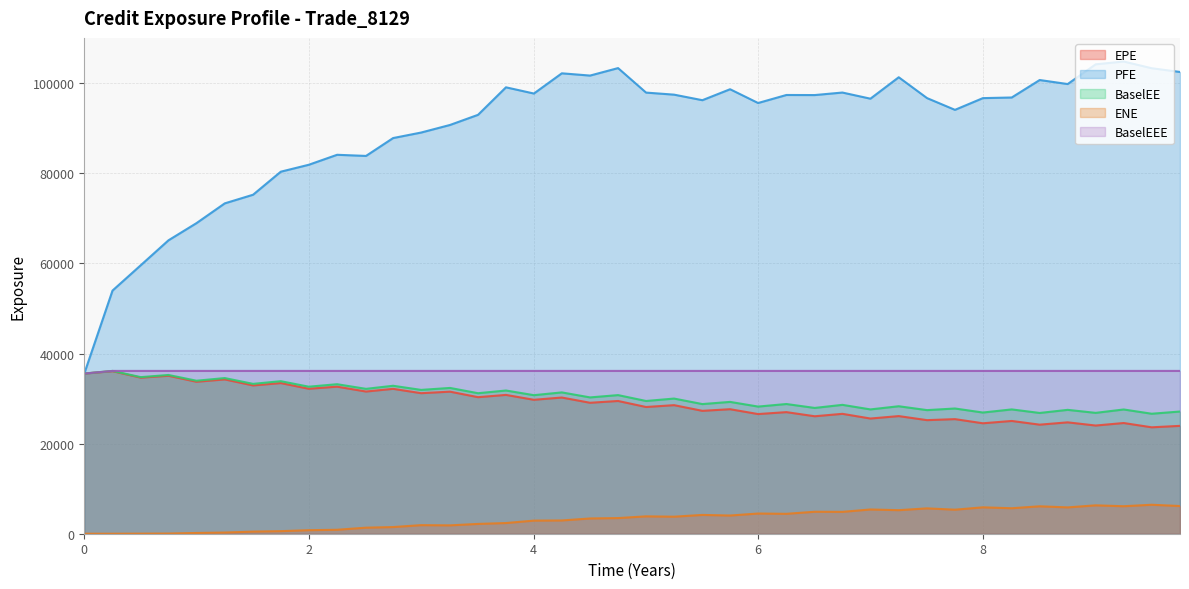

True or false: PFE and EPE cross at least once.

False